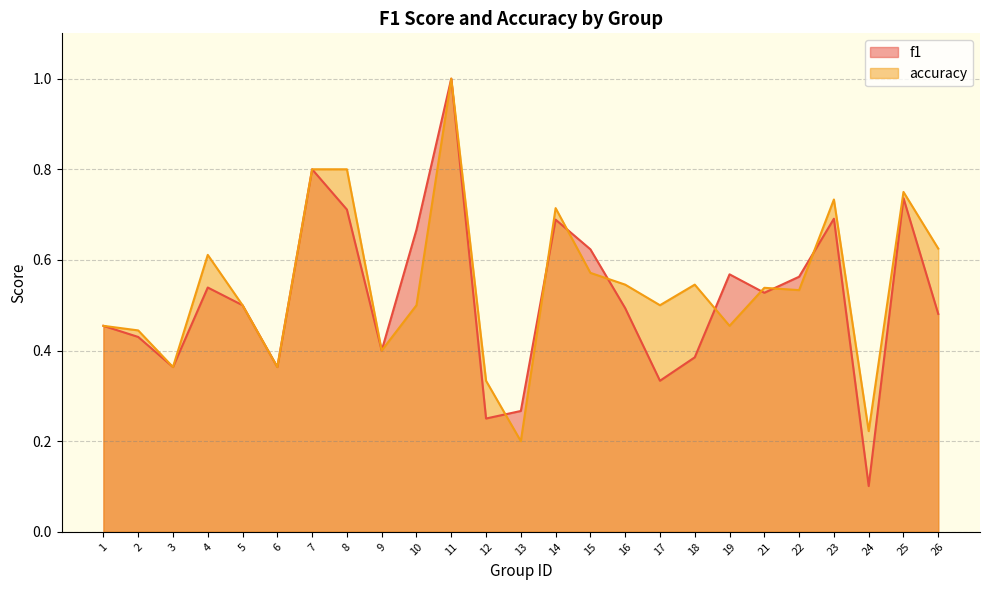

At which category is the sum across all series the highest?

11